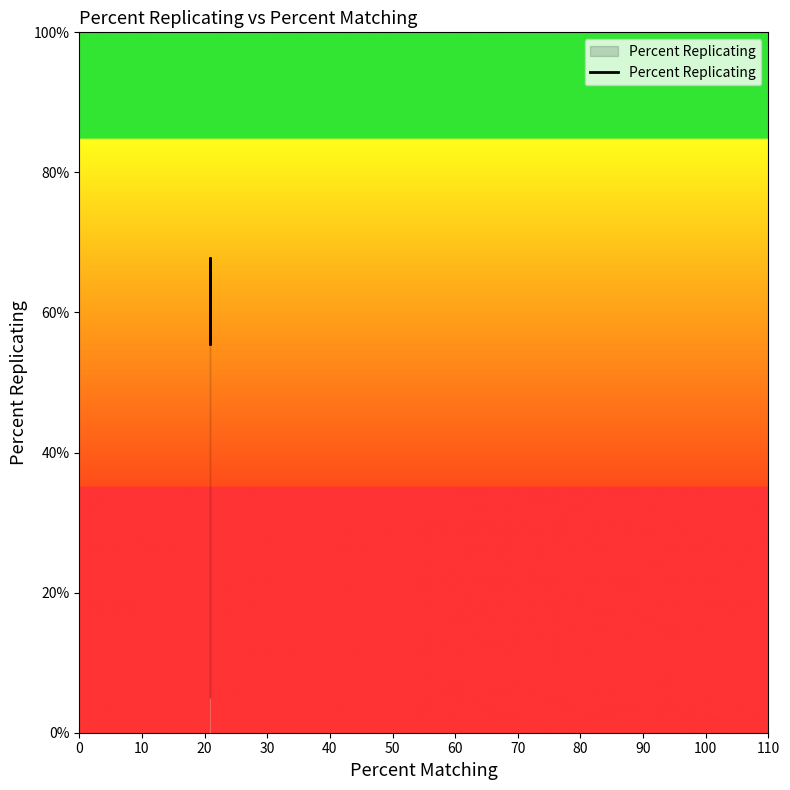

What is the minimum value shown in the chart?

55.6